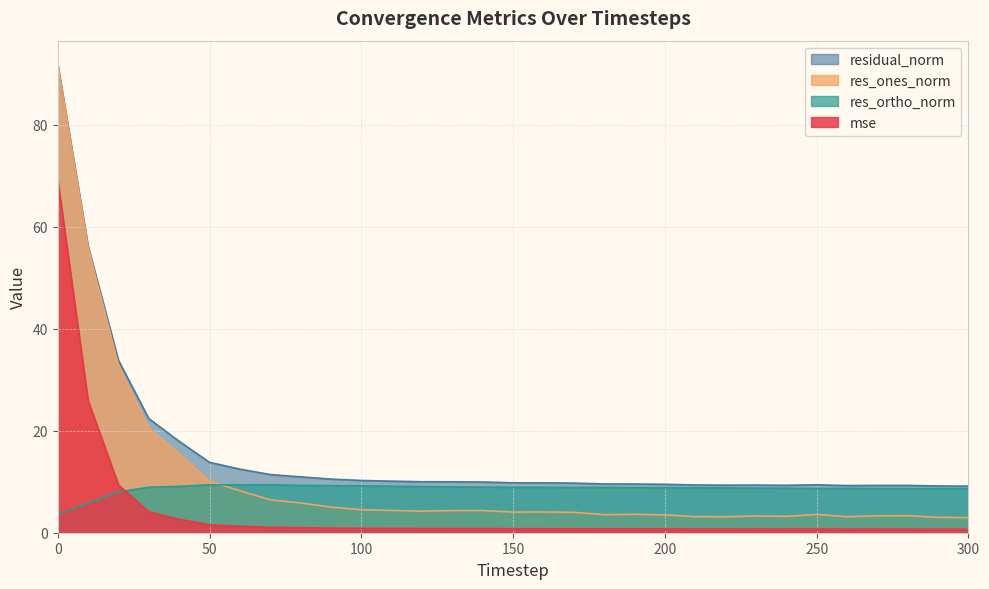

The residual_norm series shows 7.1 at 60. True or false?

False